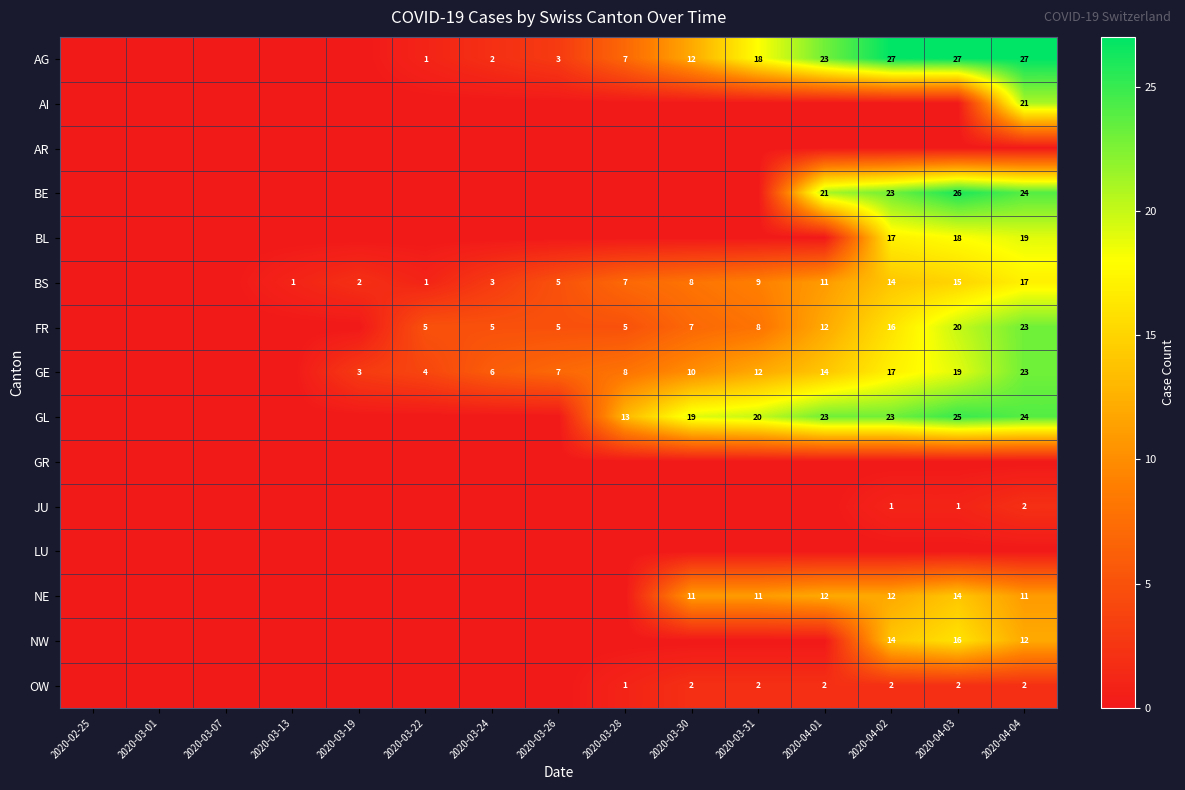

The AG series shows 48 at 2020-04-03. True or false?

False